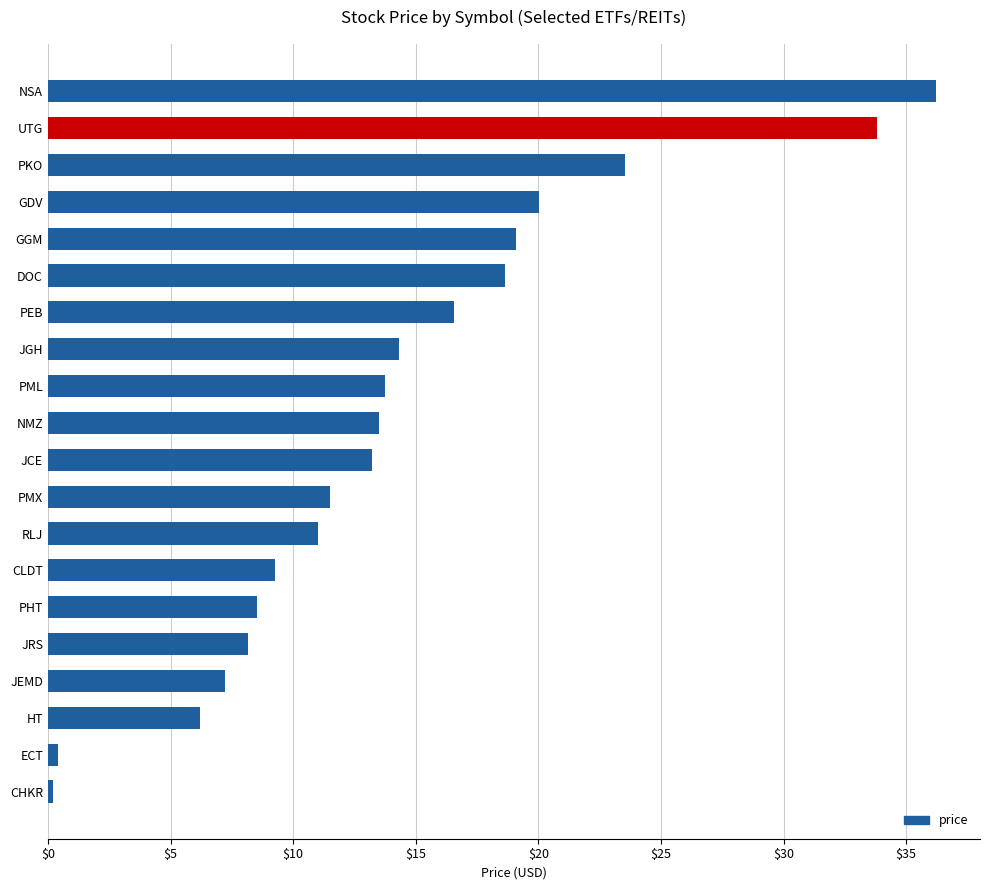

Count the number of categories in the chart.

20